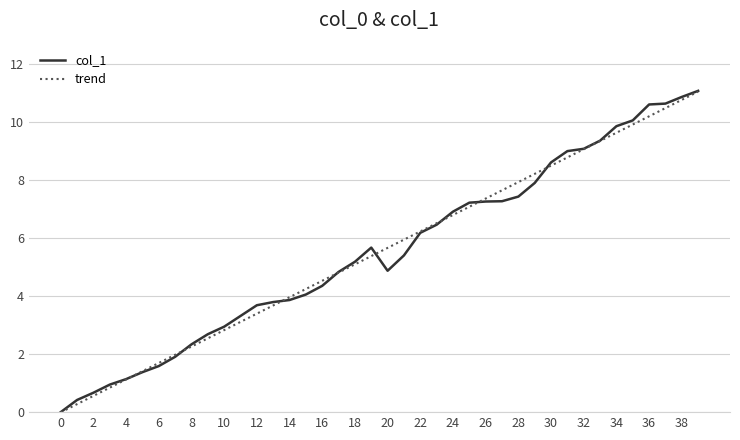

What is the maximum value shown in the chart?

11.1